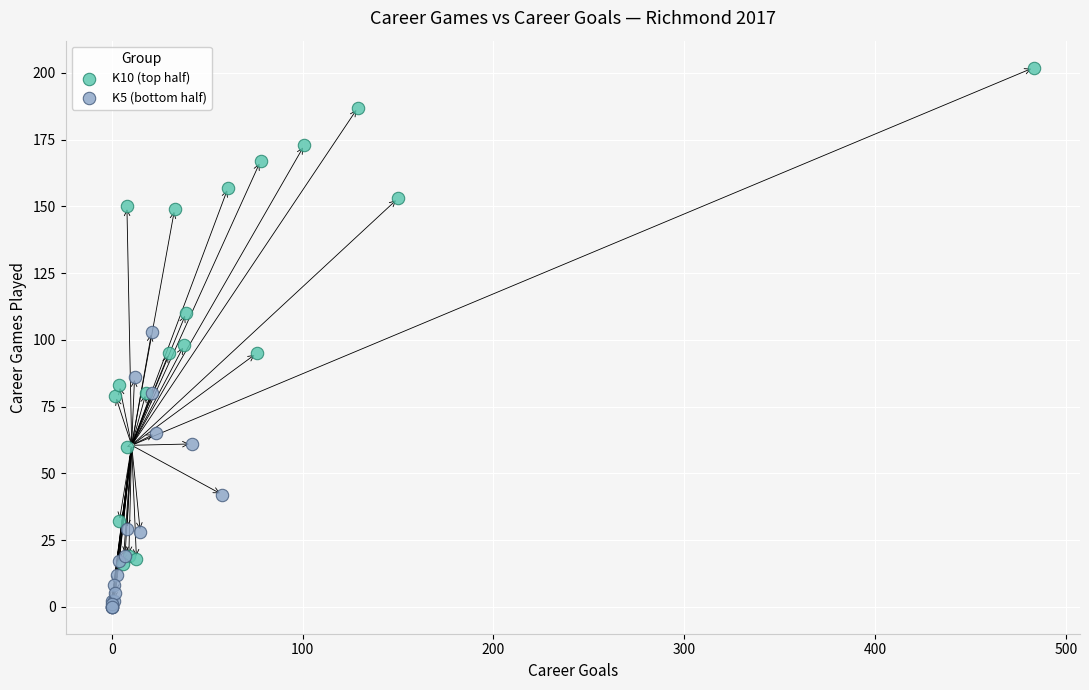

Which series has the largest Y range (max minus min)?

K10 (top half)